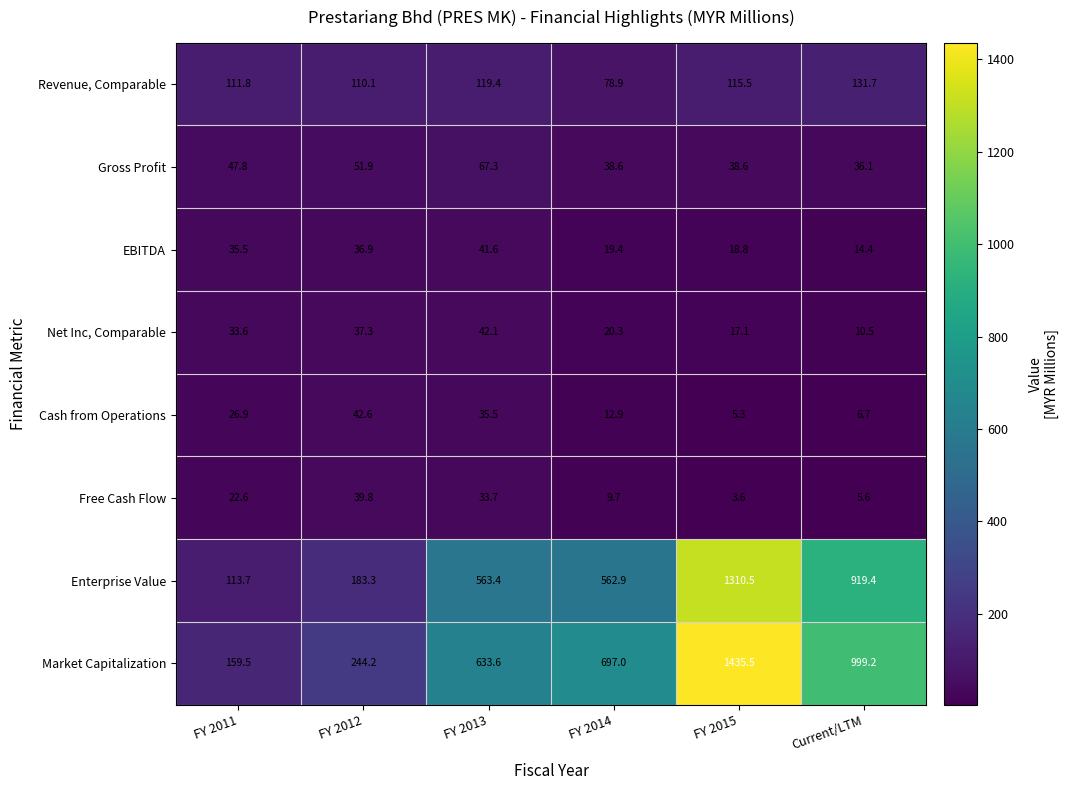

Which category has the highest value in the Revenue, Comparable series?

Current/LTM